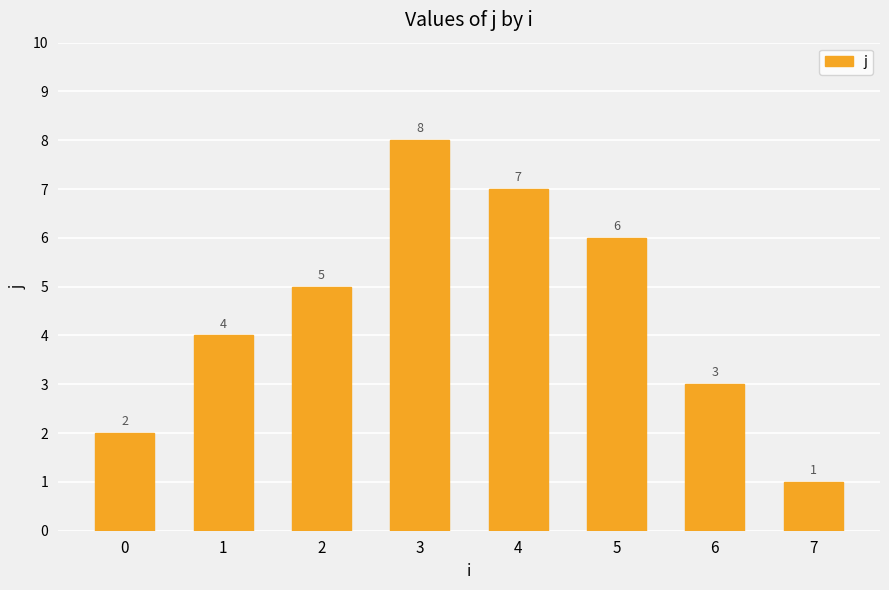

The value at 5 is 1. True or false?

False